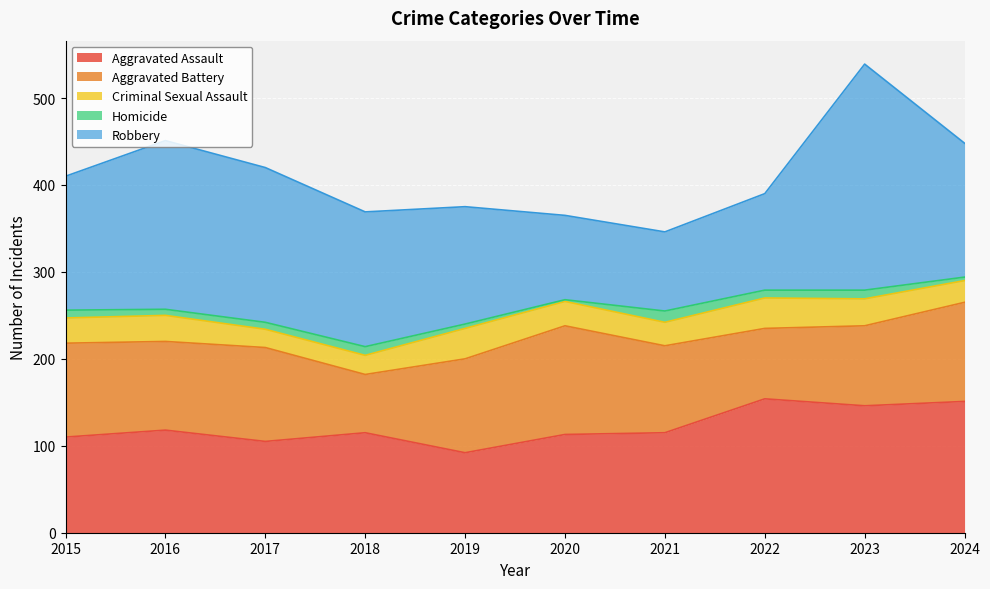

Where is Aggravated Assault nearest to the value 123?

2016